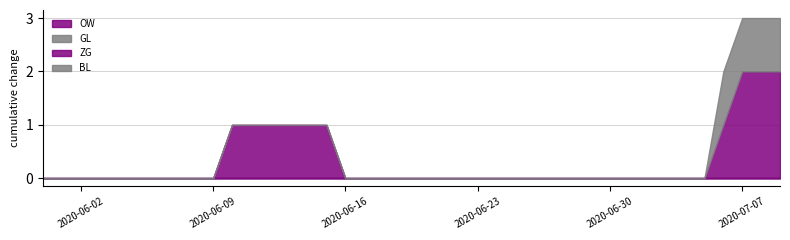

What is the sum of all BL values?

4